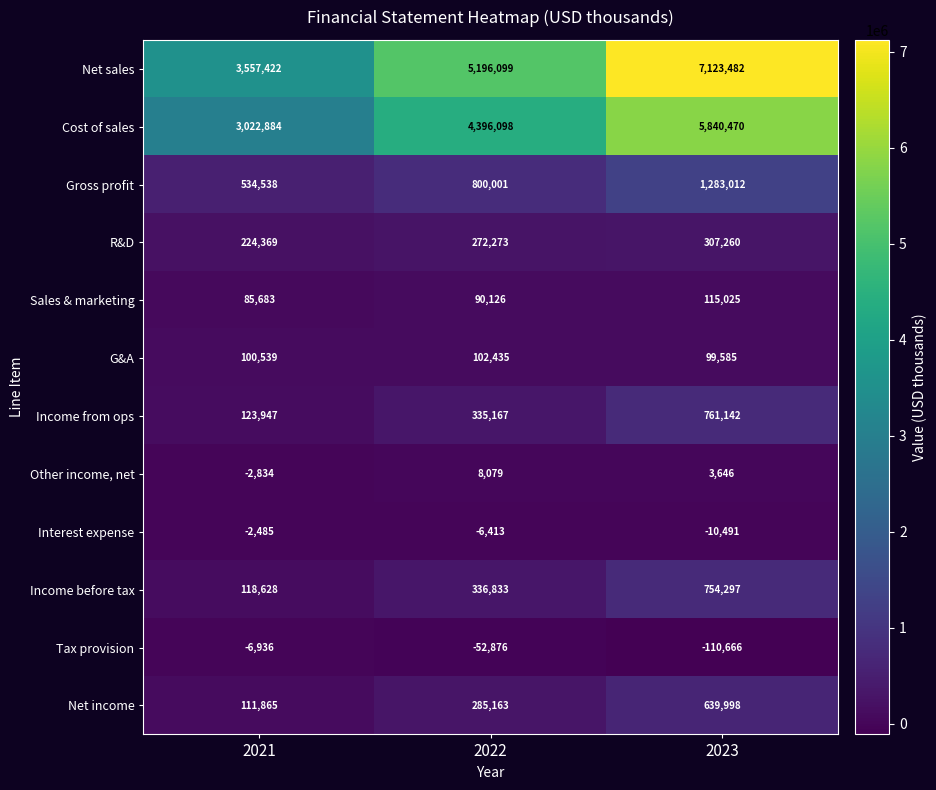

Between 2021 and 2023, which series saw the biggest shift?

Net sales